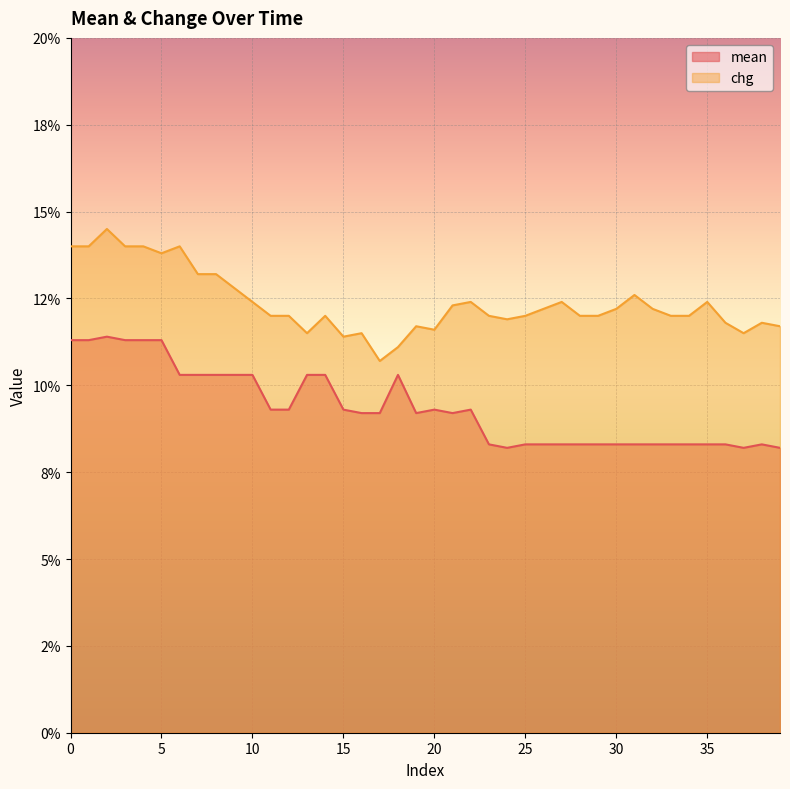

True or false: chg has more than 2 interior local peaks.

True